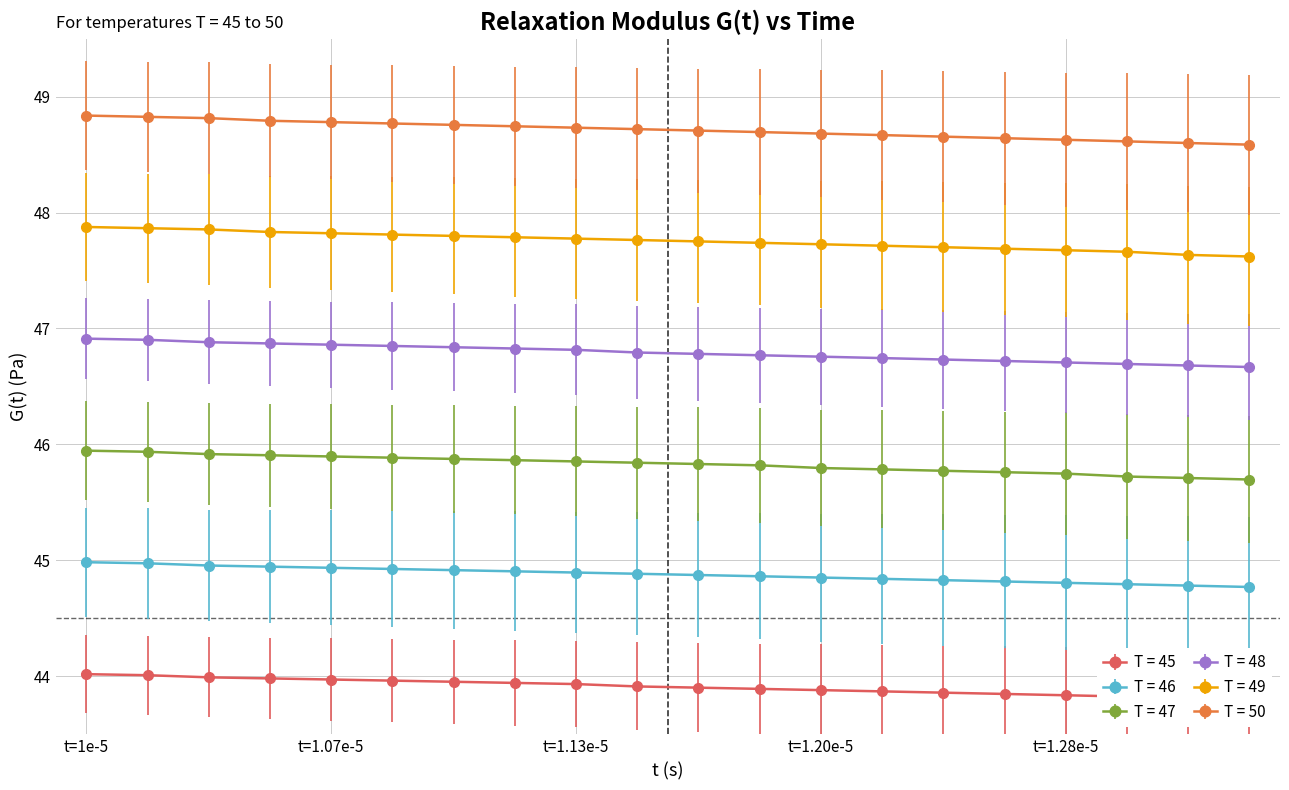

Rank the series by their maximum value, from highest to lowest.

T = 50, T = 49, T = 48, T = 47, T = 46, T = 45